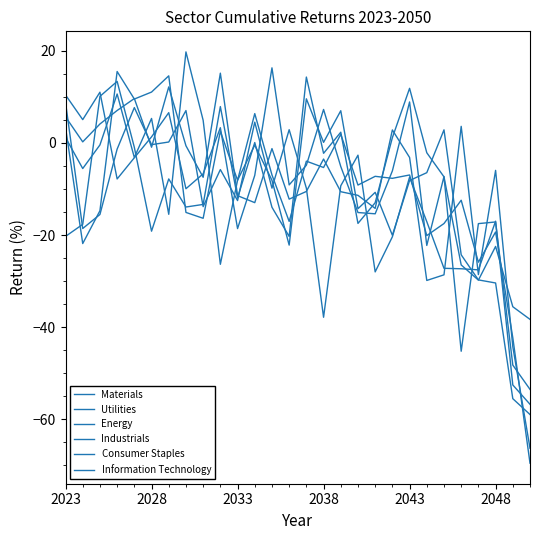

Does the chart have visible grid lines?

No